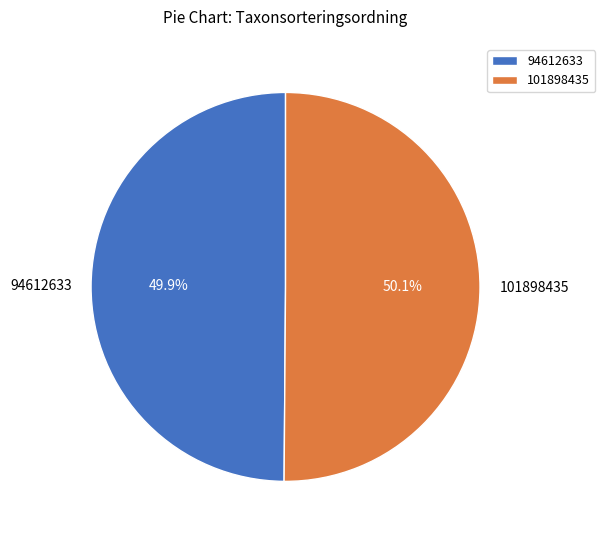

Is there a majority slice in this chart?

Yes